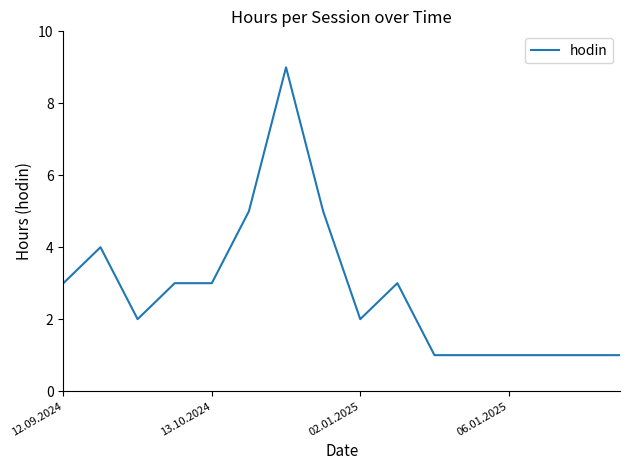

What is the maximum value shown in the chart?

9